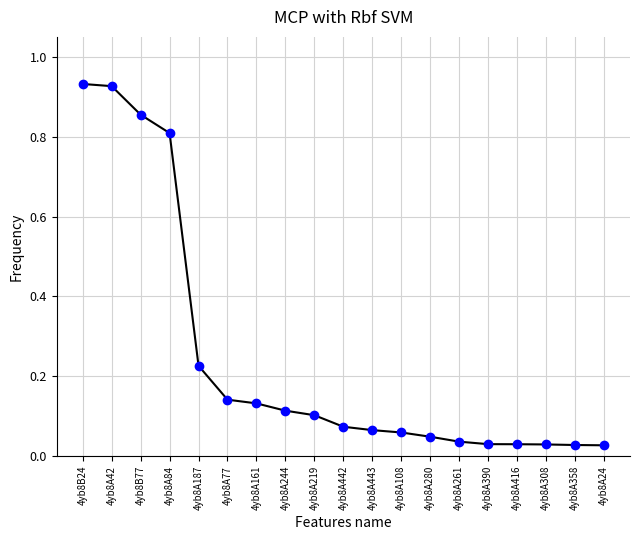

How many data points does each series have?

19